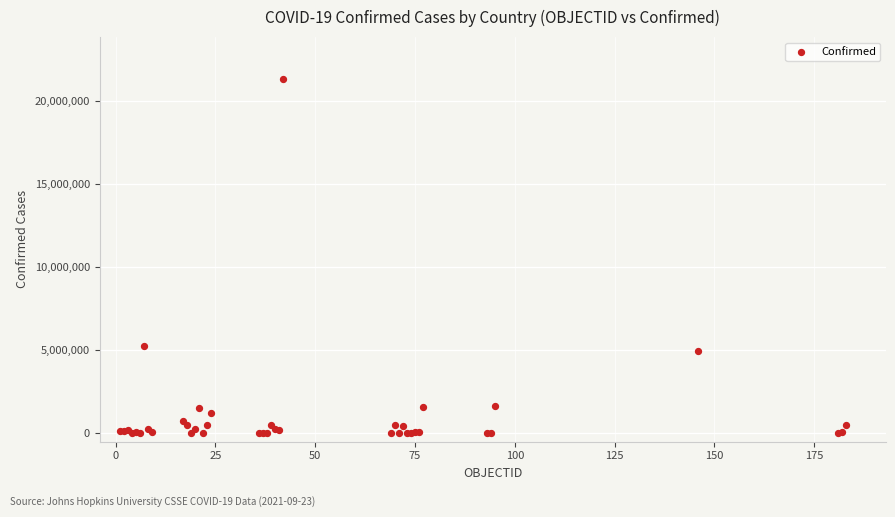

What Y value in the scatter plot is closest to 10643083?

5245265